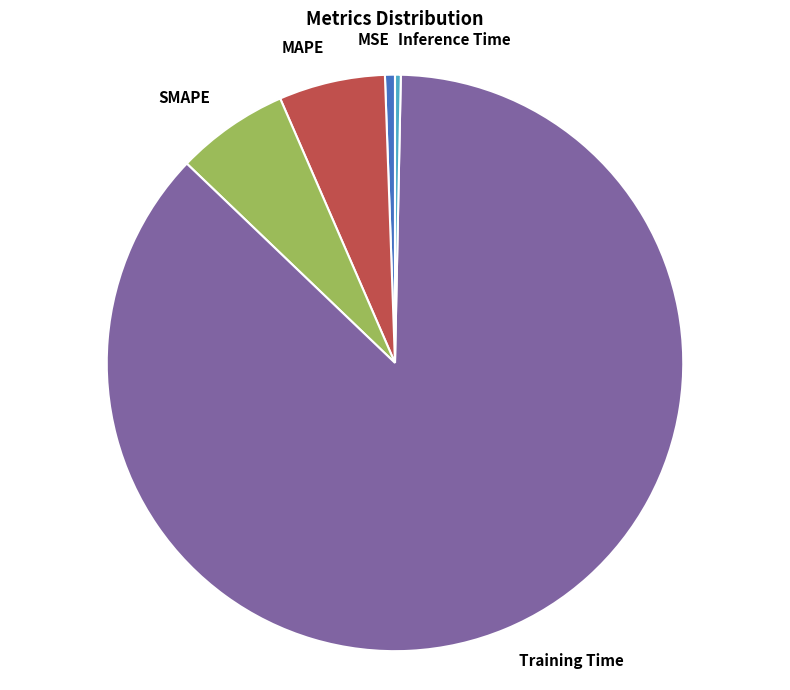

True or false: SMAPE accounts for 6% of the total.

True